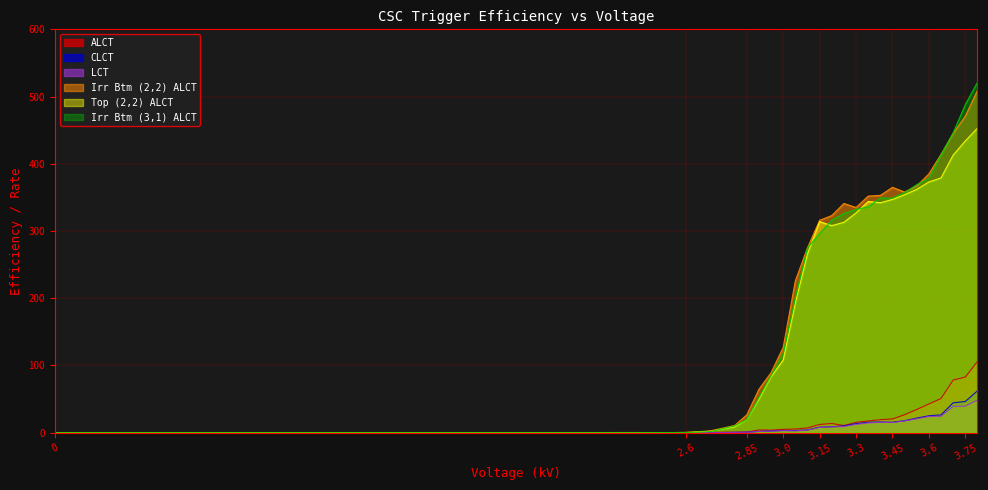

What is the label of the 13th point from the right?

3.2